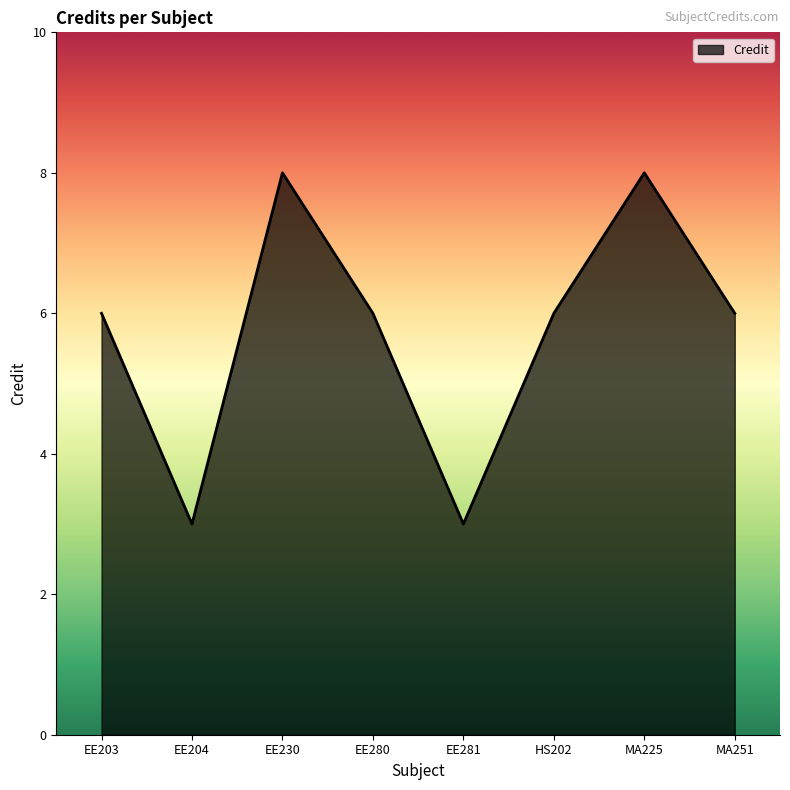

How many values are between 6 and 8?

6